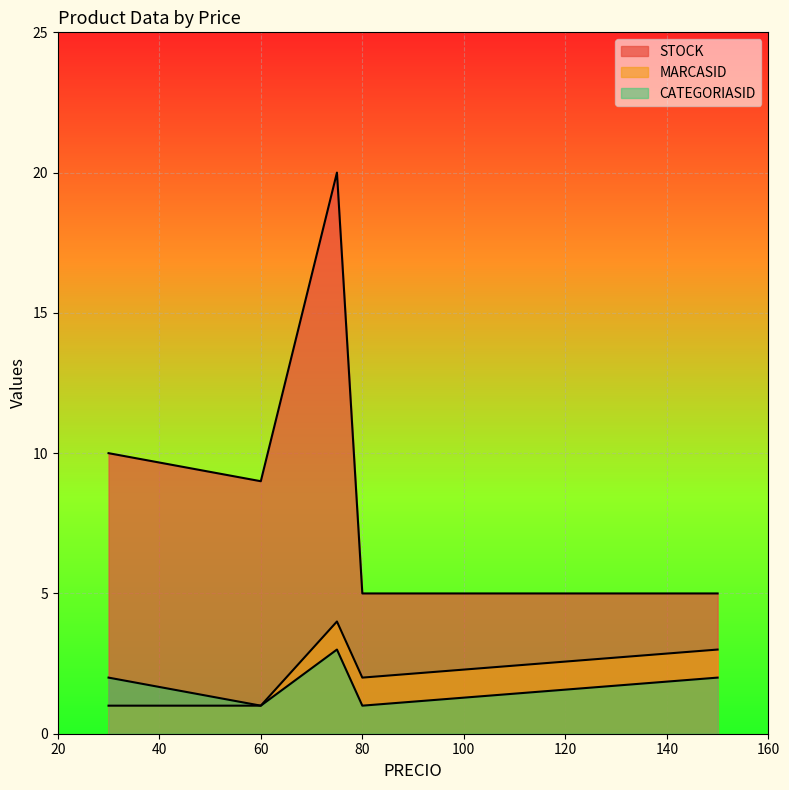

At how many categories does at least one series exceed 4?

5